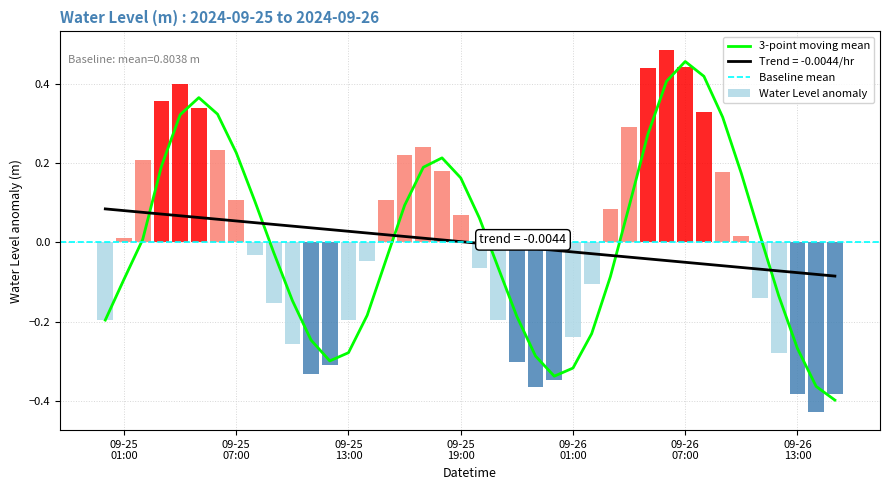

How many values exceed 0?

20